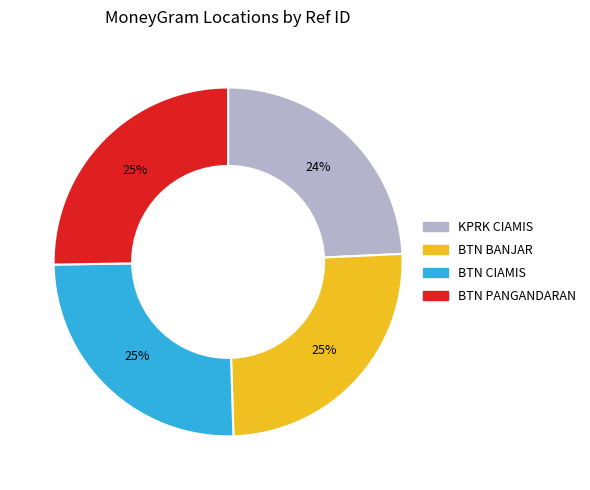

To the nearest percent, what is the average slice percentage?

25%